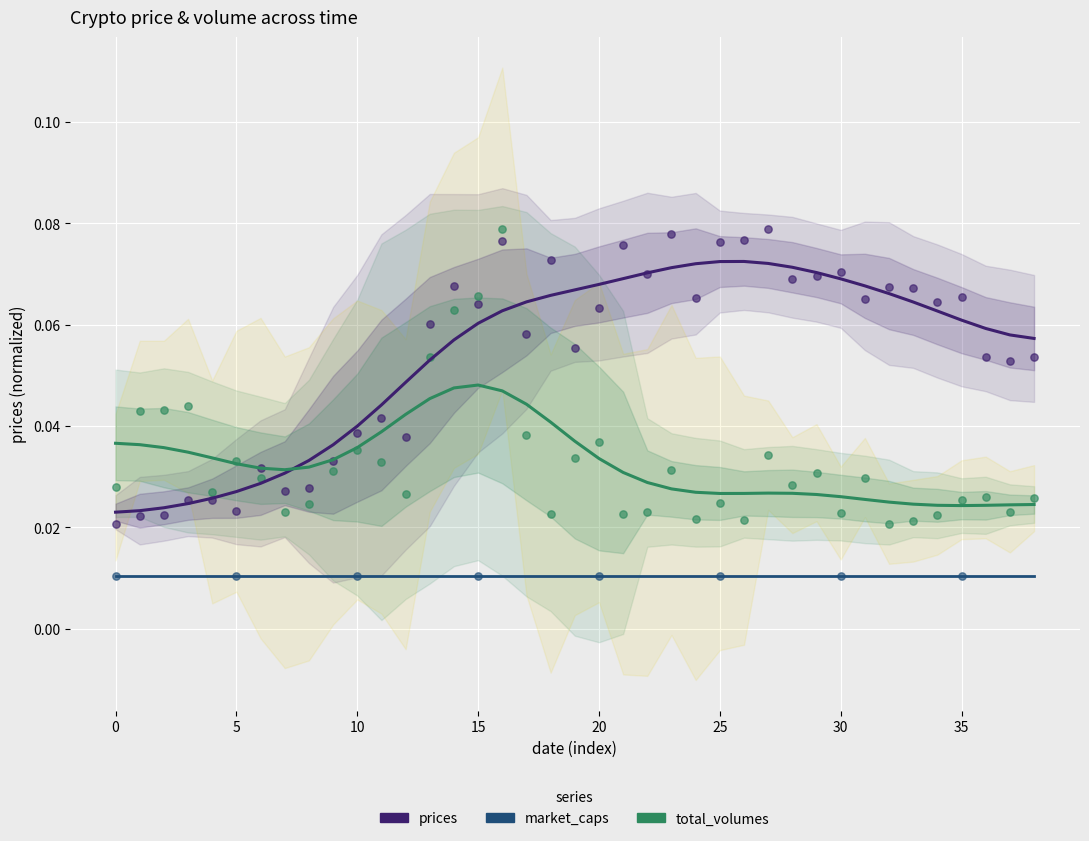

Is the value of prices at 15 greater than the value of total_volumes at 19?

No